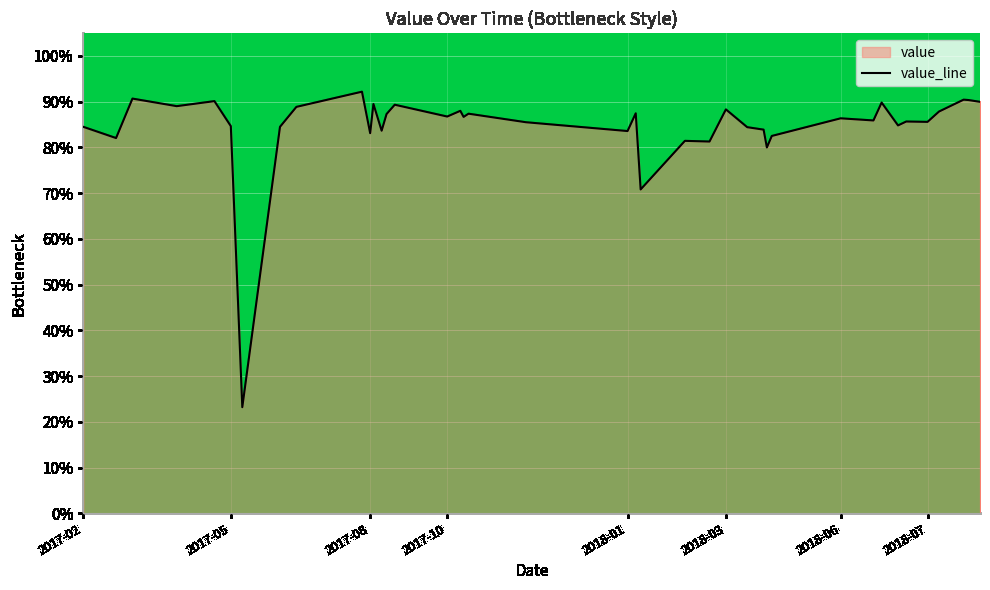

Is it true that the value at 2018-07 is 134.4?

False